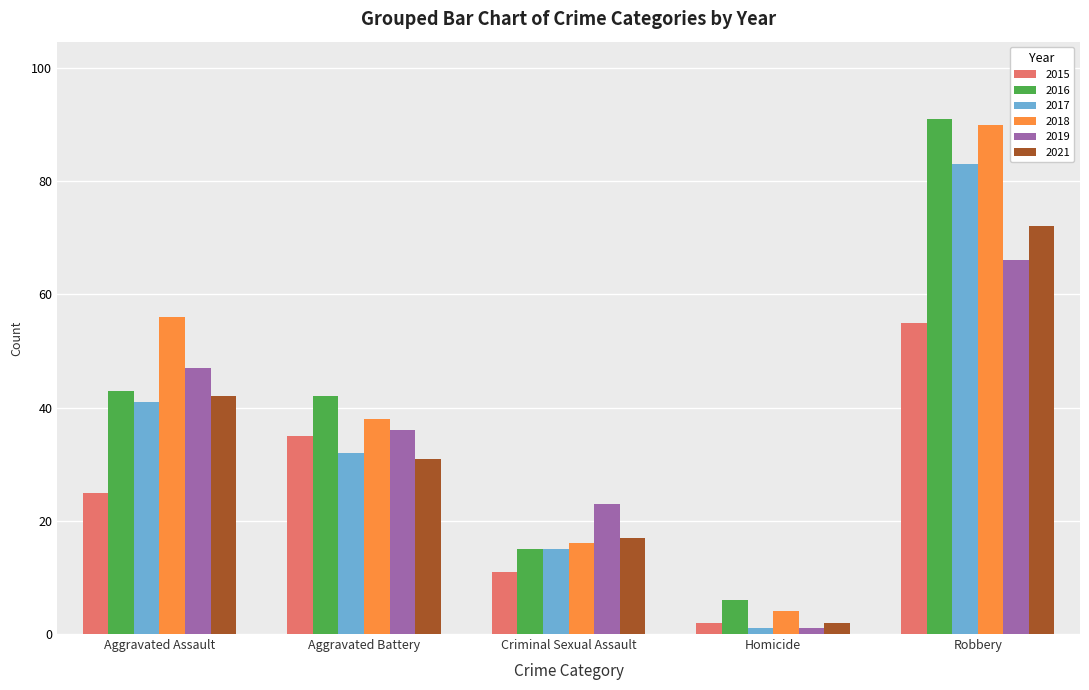

Reading left to right, list all the values displayed in this chart.

2015: 25	35	11	2	55
2016: 43	42	15	6	91
2017: 41	32	15	1	83
2018: 56	38	16	4	90
2019: 47	36	23	1	66
2021: 42	31	17	2	72